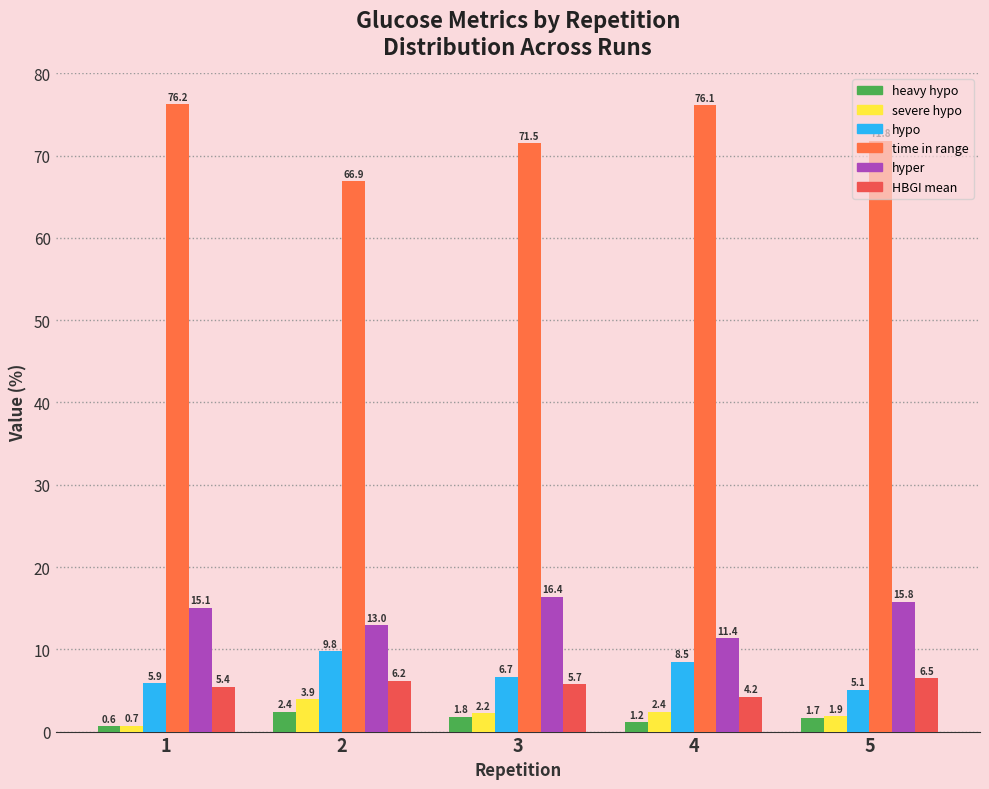

Rank the series by their maximum value, from lowest to highest.

heavy hypo, severe hypo, HBGI mean, hypo, hyper, time in range